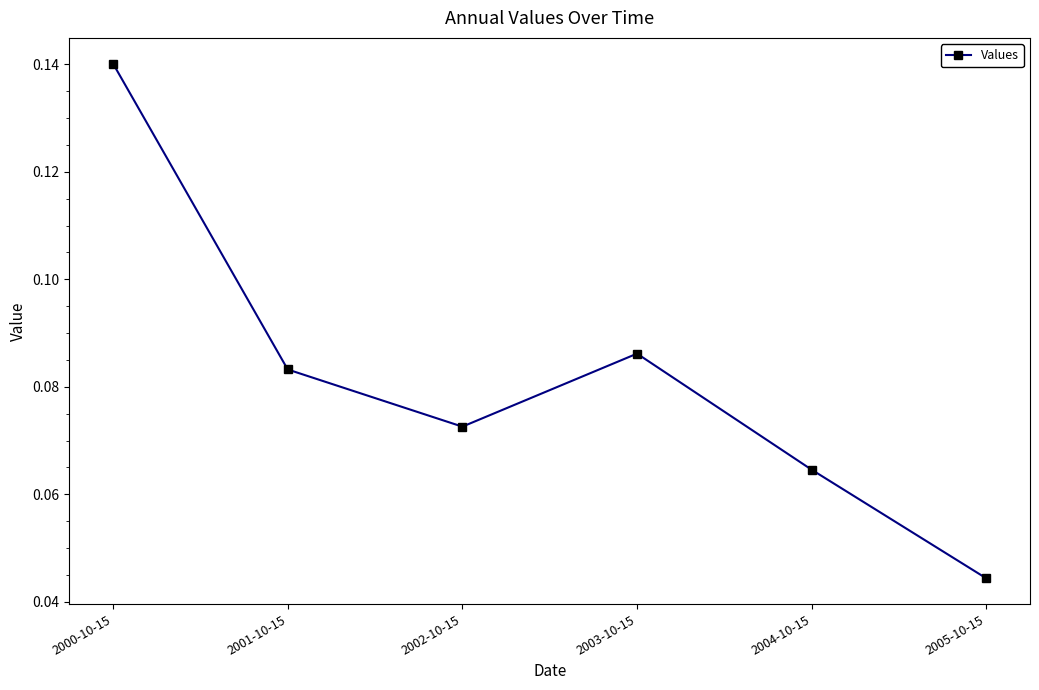

Where is the first local maximum?

2003-10-15